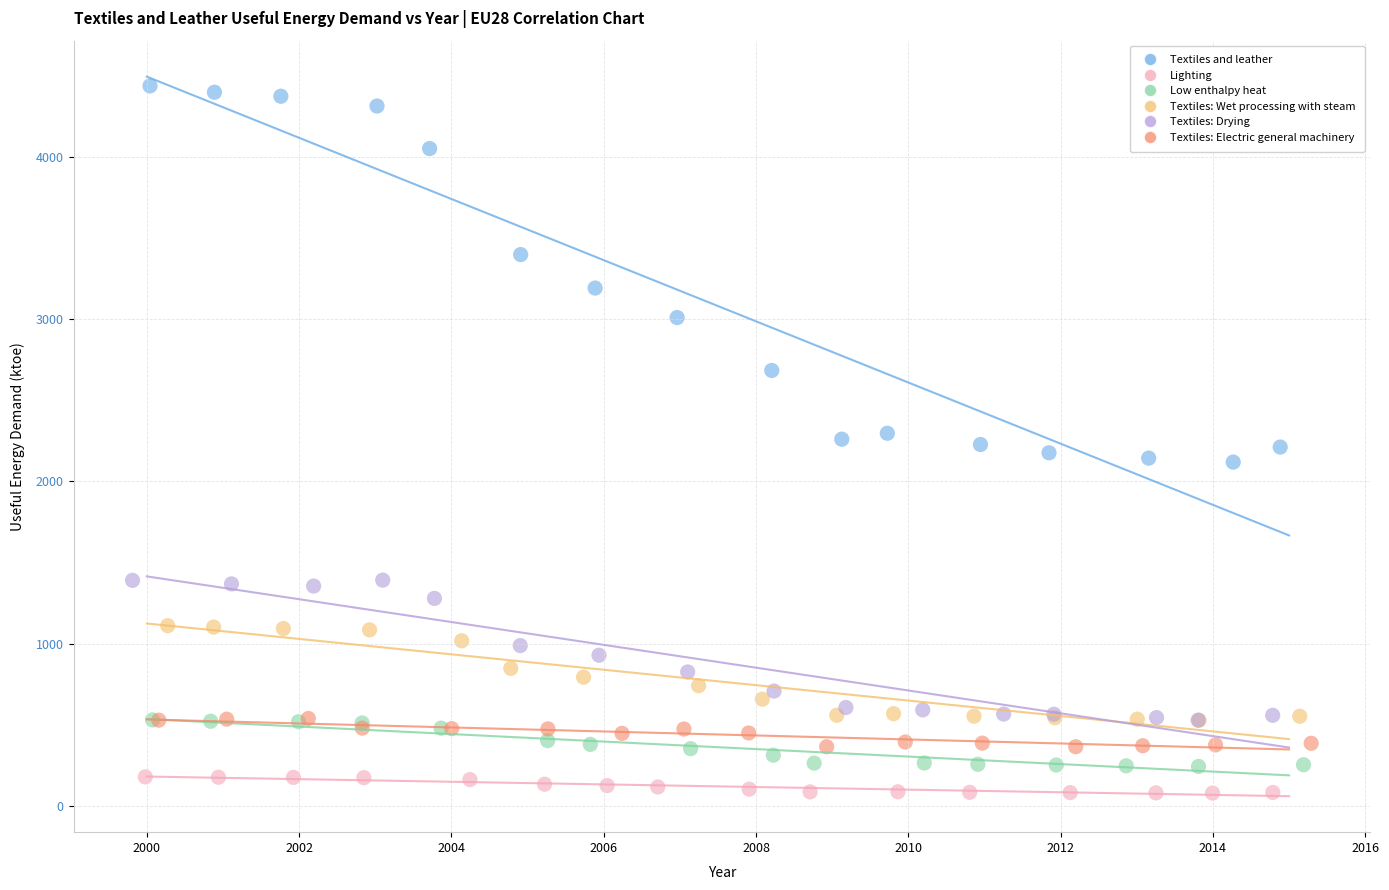

Which series reaches the minimum Y coordinate?

Lighting